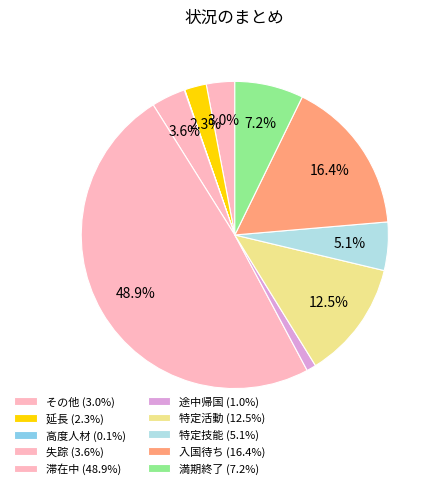

Is it true that 途中帰国 is 11% of the pie?

False